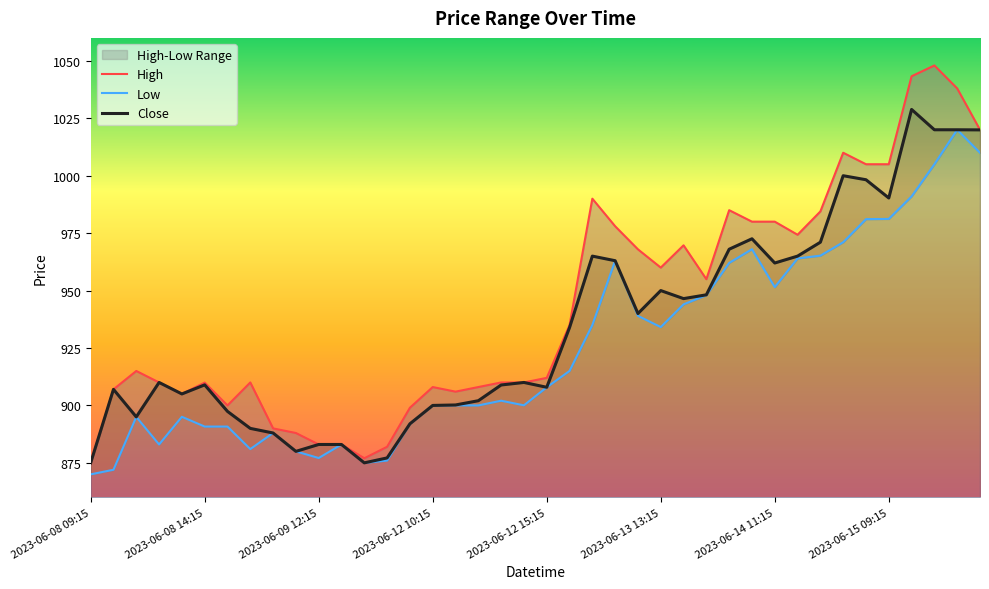

True or false: Close has a value of 384.4 at 2023-06-09 12:15.

False